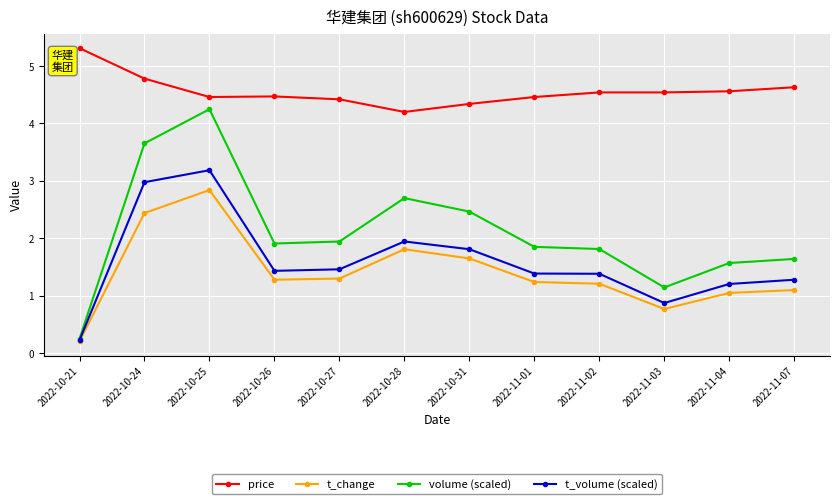

True or false: volume (scaled) and price cross at least once.

False